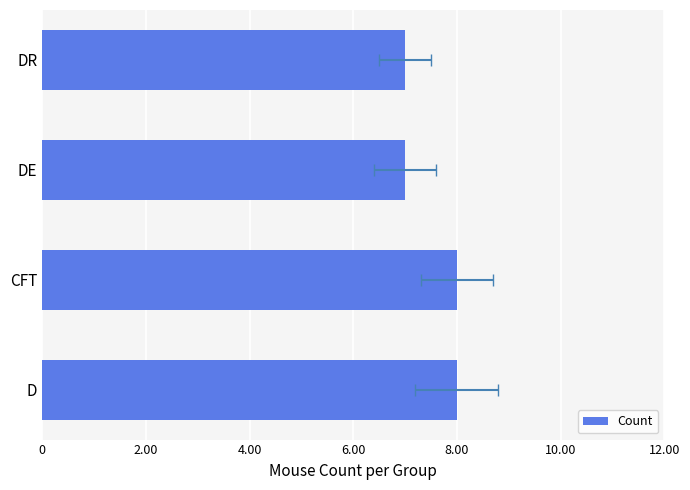

What is the difference between the maximum and minimum values?

1